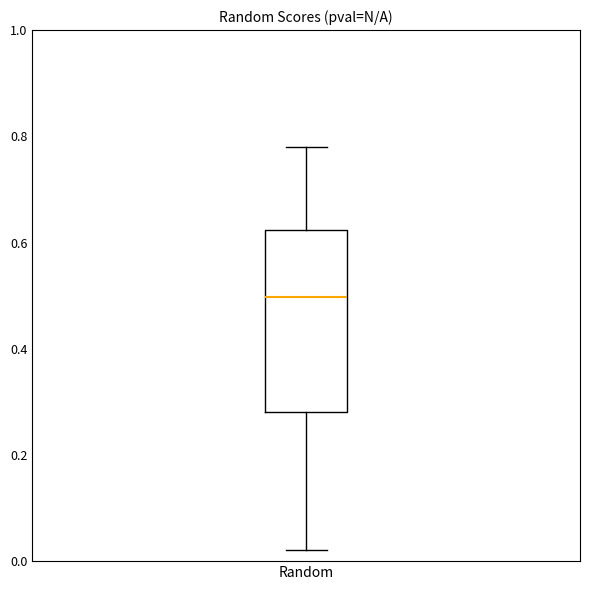

Read this box plot against the y-axis: the position of the median line, the range covered by the box, and the ends of both whiskers. The values are not printed on the chart, so give them approximately, as read against the axis.

median 0.50, box 0.28 to 0.62, whiskers 0.02 to 0.78